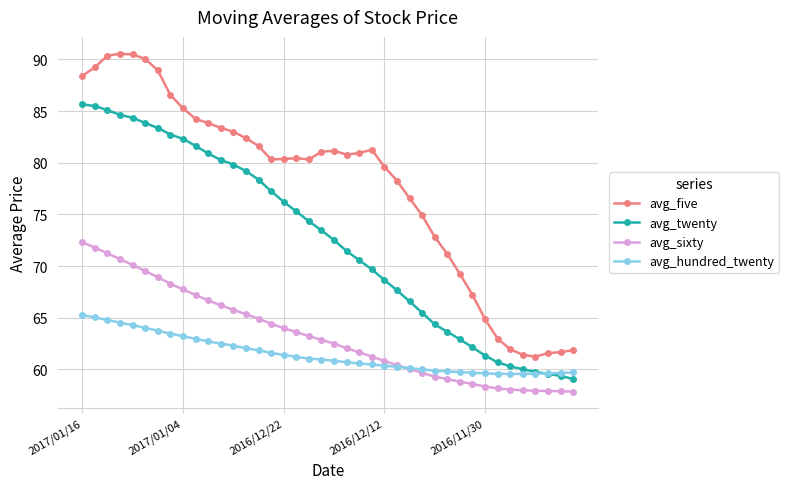

What is the average value of the avg_five series?

77.8